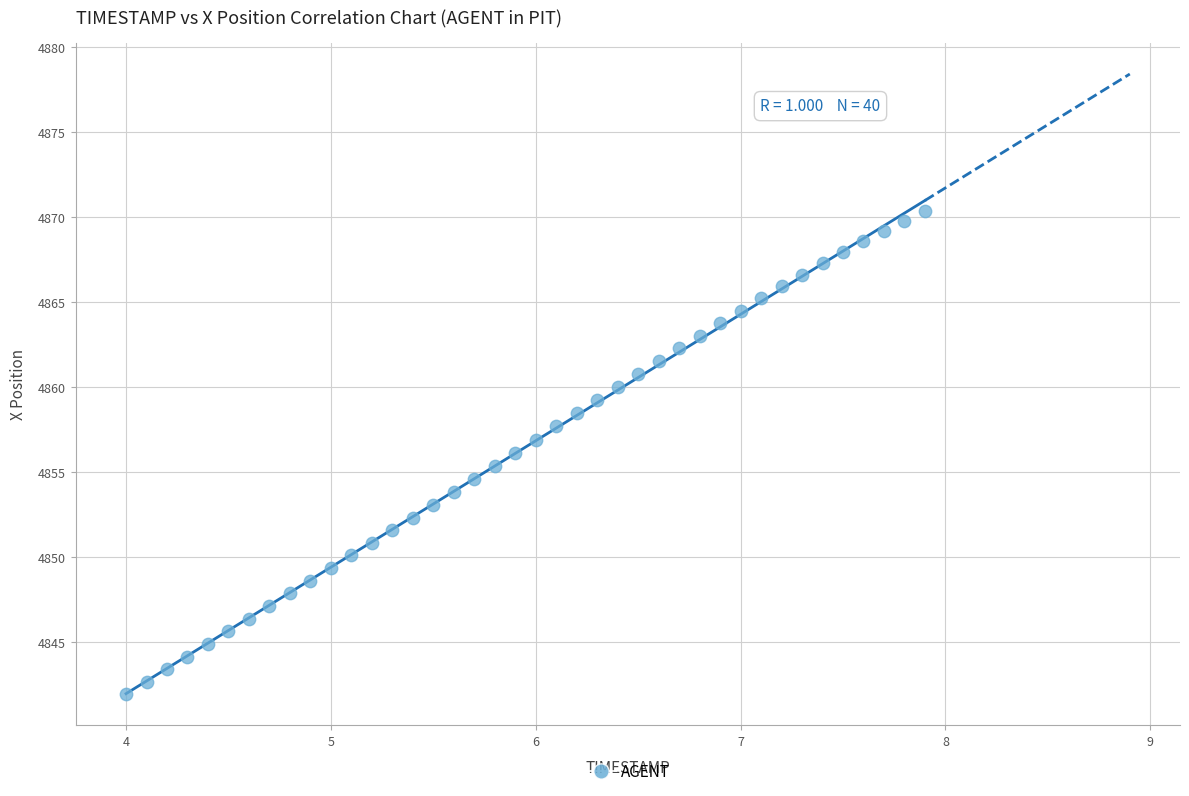

What is the range of Y values (max minus min)?

28.4